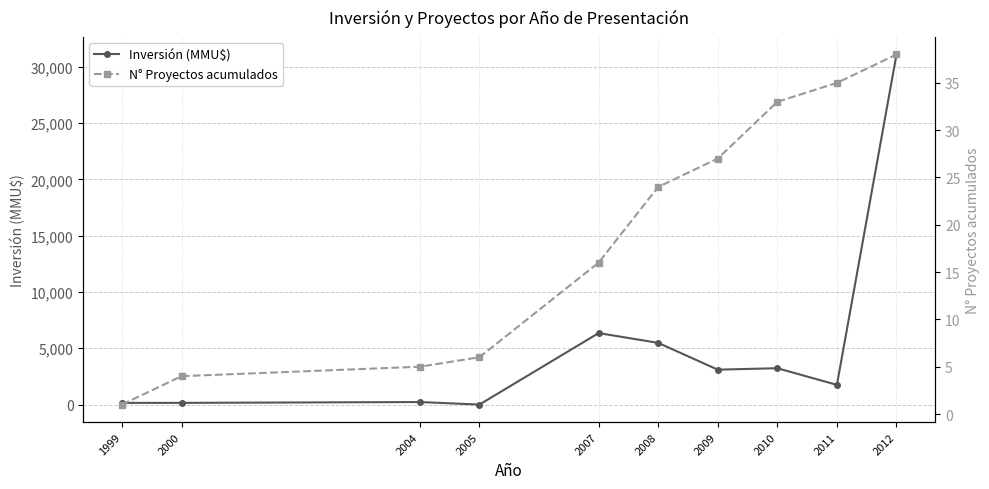

How many intersections are there between N° Proyectos acumulados and Inversión (MMU$)?

2